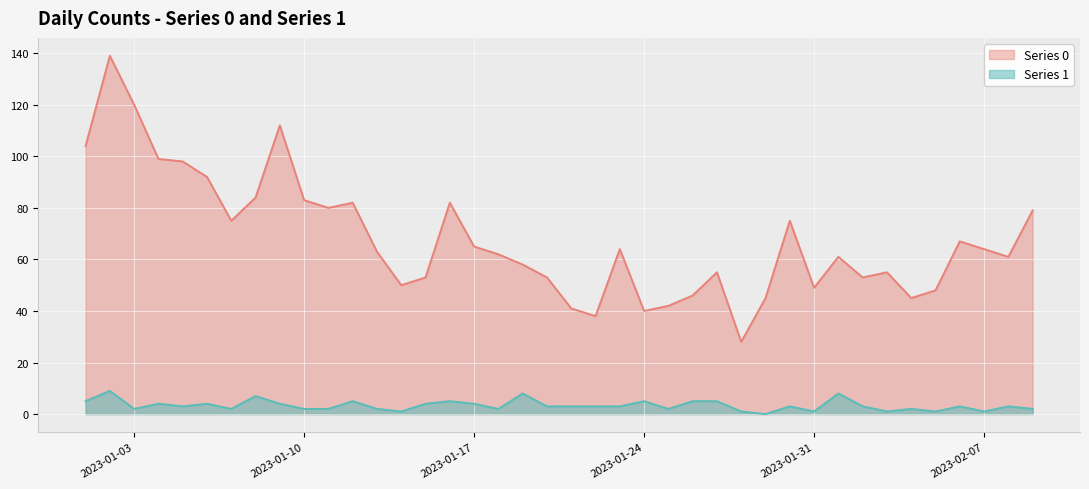

Where does the Series 1 series first go above 3?

2023-01-01